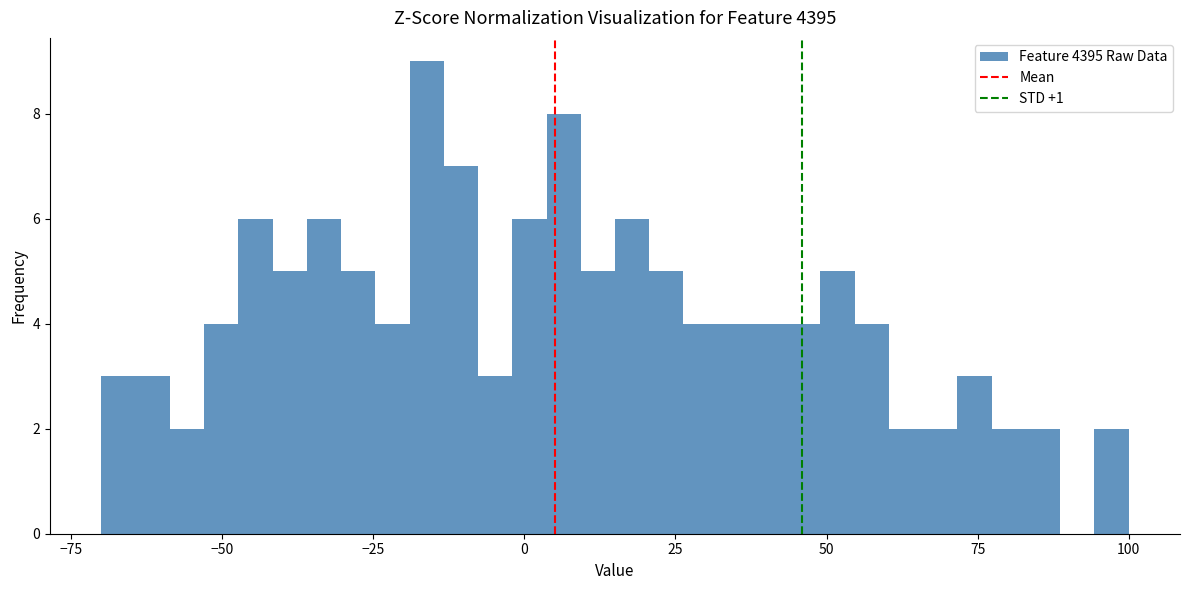

Around what value on the x-axis is the tallest bar? Give the approximate position of its centre, as read against the axis.

-15